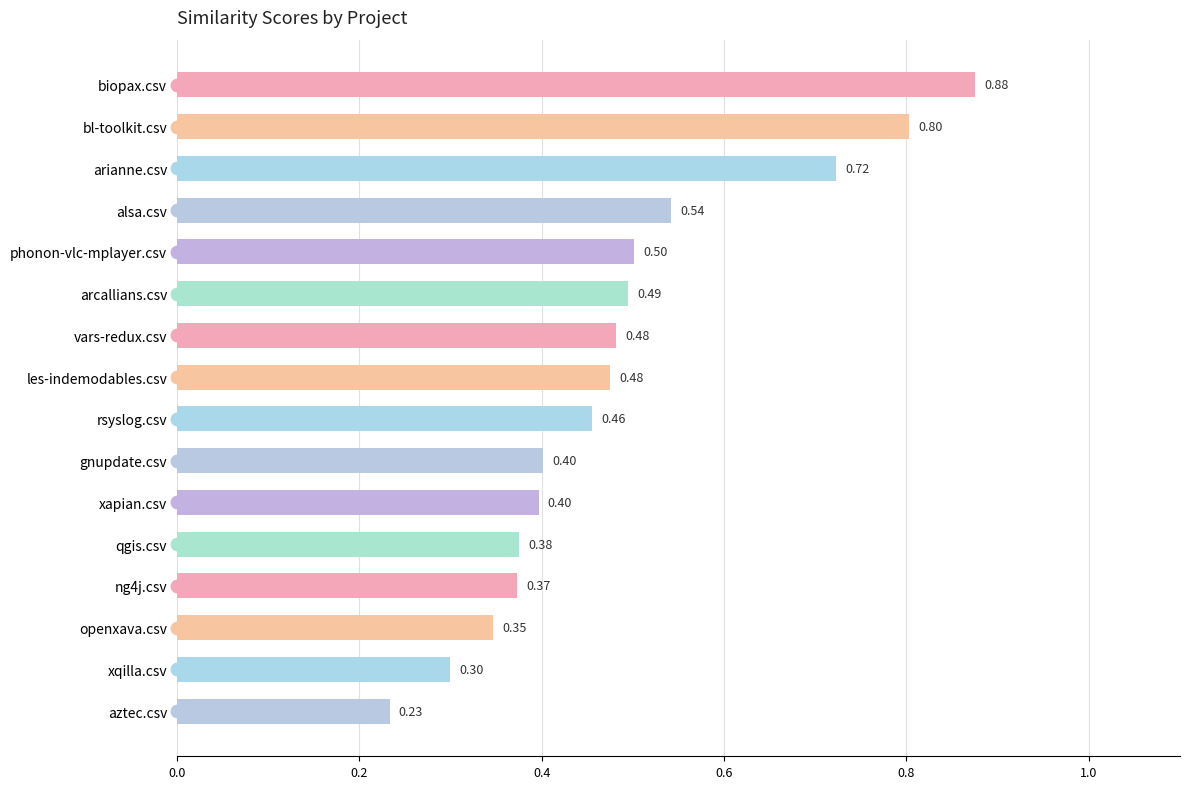

Does the chart contain any negative values?

No